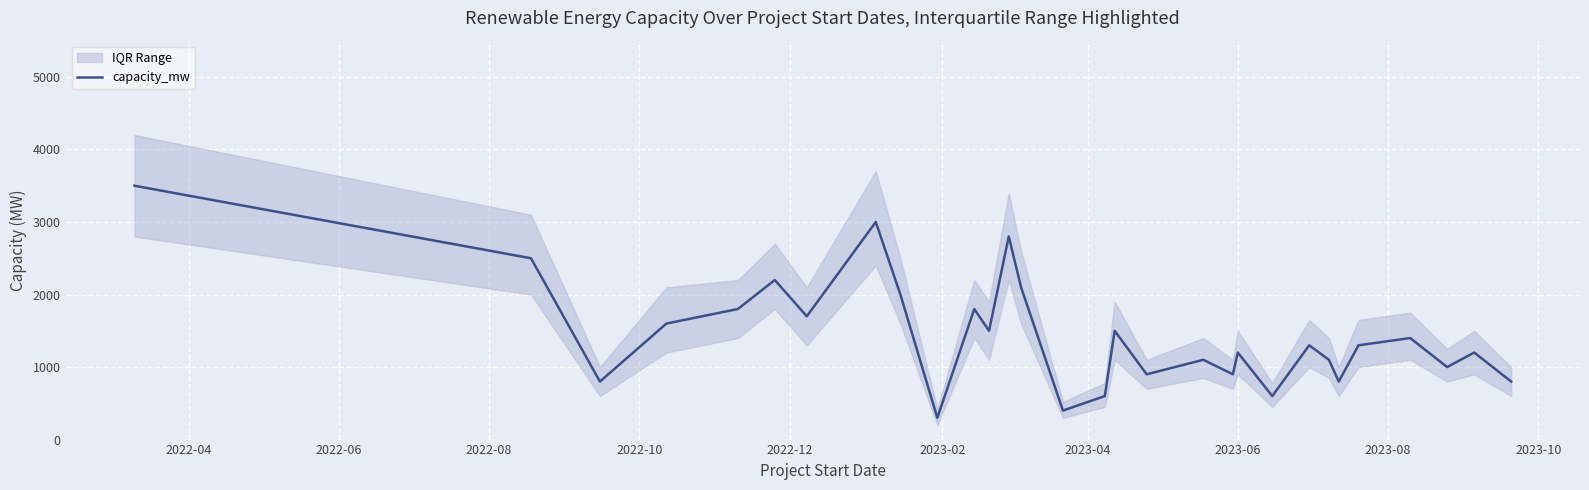

What is the highest value of the capacity_mw series?

3500